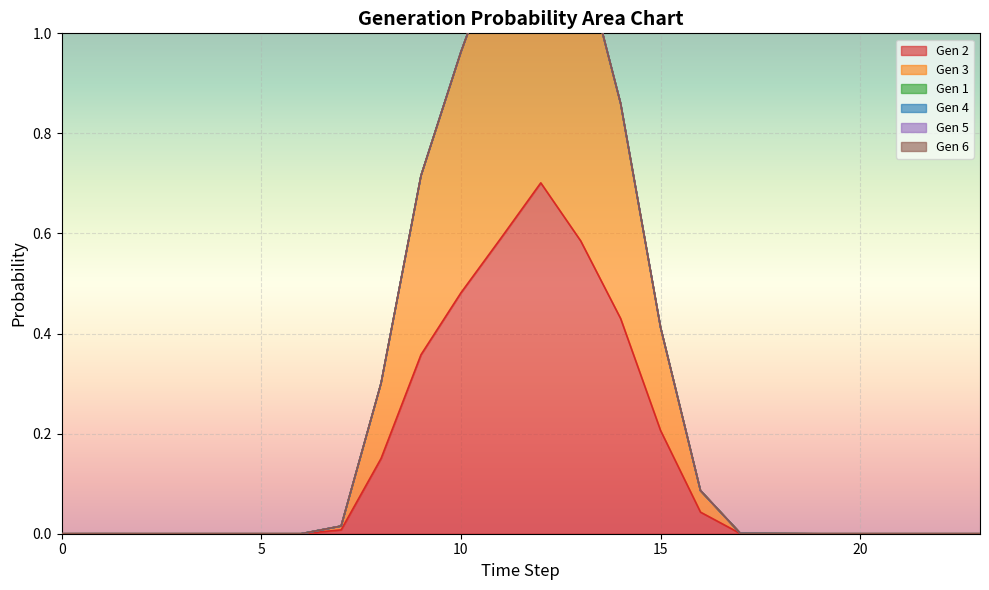

In Gen 2, how many points are higher than both neighbors (excluding endpoints)?

2